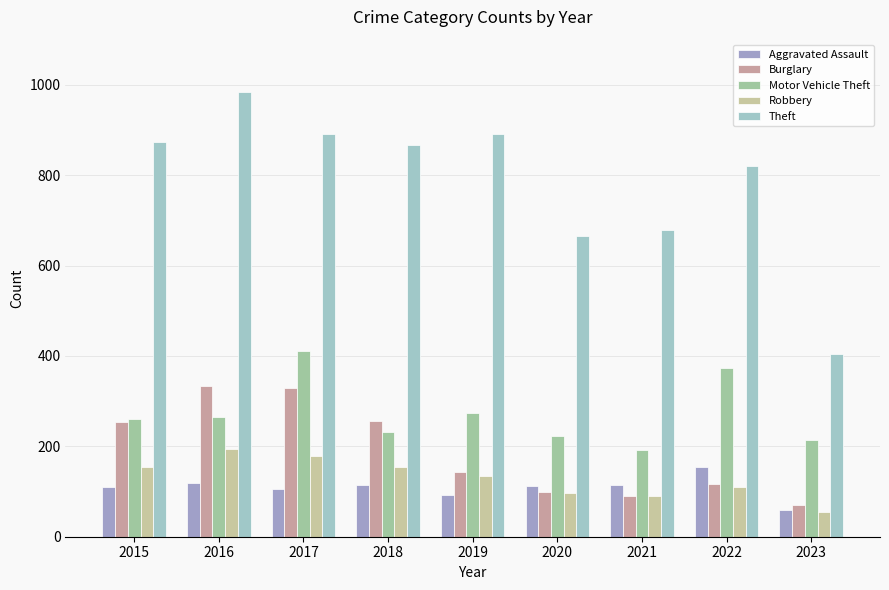

What is the minimum value for Burglary?

71